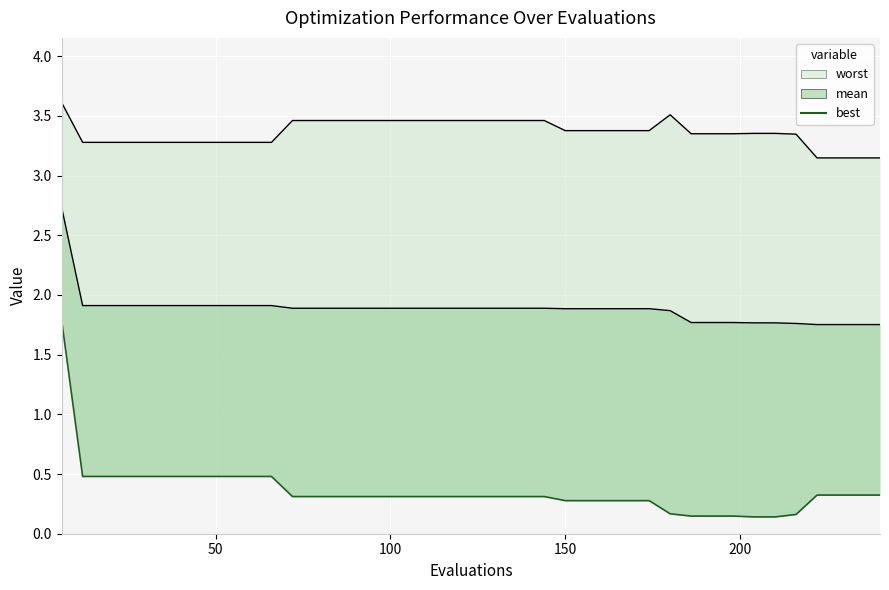

How many categories are shown in the chart?

40